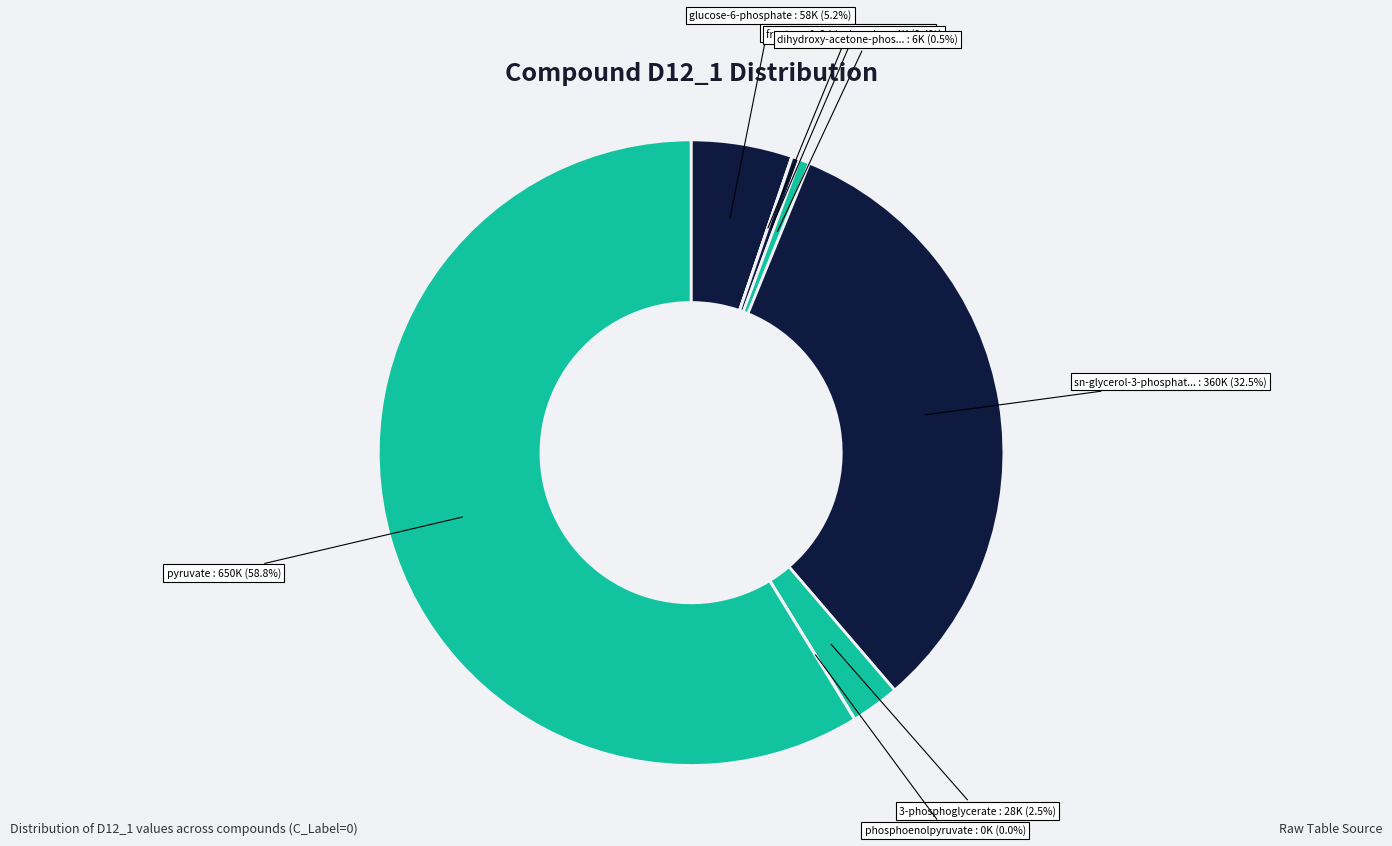

Which category has the smallest portion of the pie?

phosphoenolpyruvate